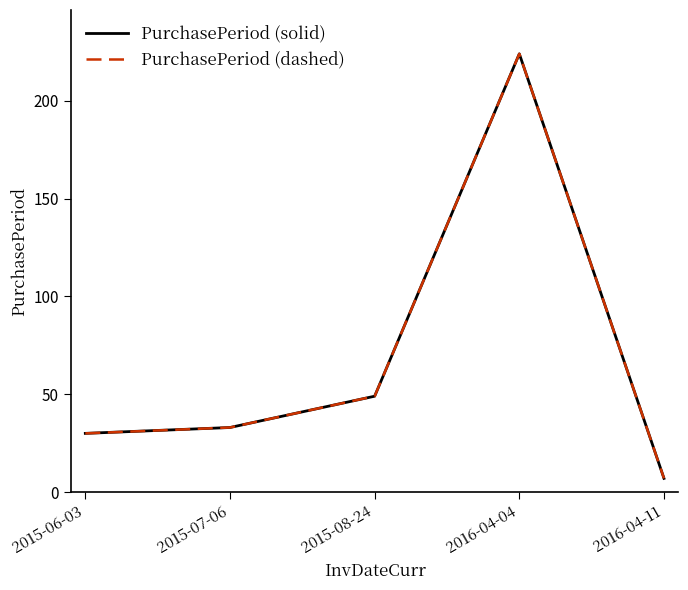

Reading left to right, what are all the values shown in this chart?

PurchasePeriod (solid): 30	33	49	224	7
PurchasePeriod (dashed): 30	33	49	224	7